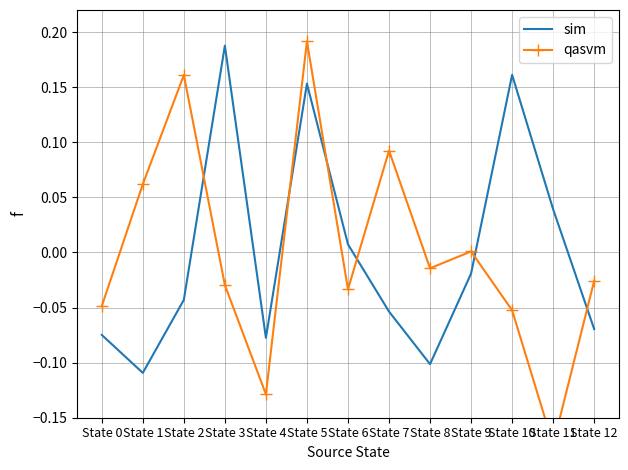

What are all the series names shown in the legend?

sim, qasvm